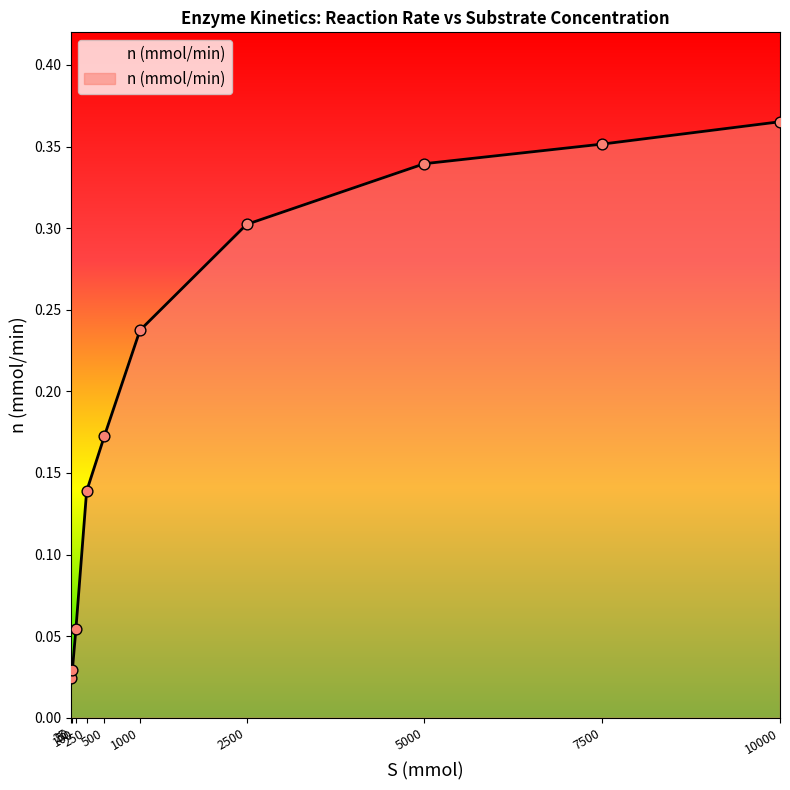

What is the change in value from 100 to 250?

+0.1